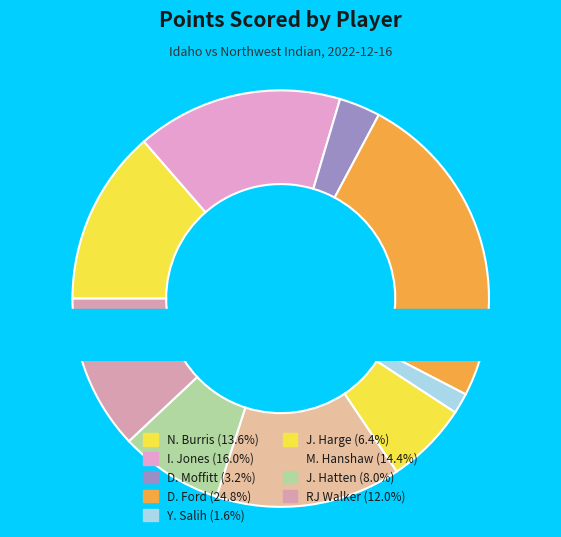

How many segments does this pie chart have?

9